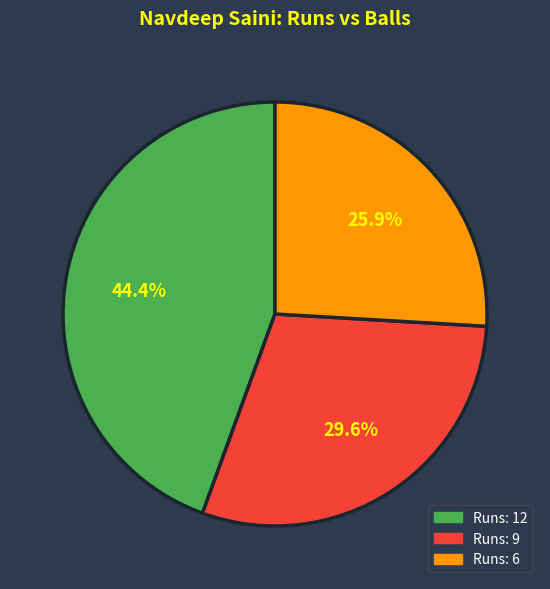

What is the ratio of the value at Runs: 9 to the value at Runs: 6?

1.1